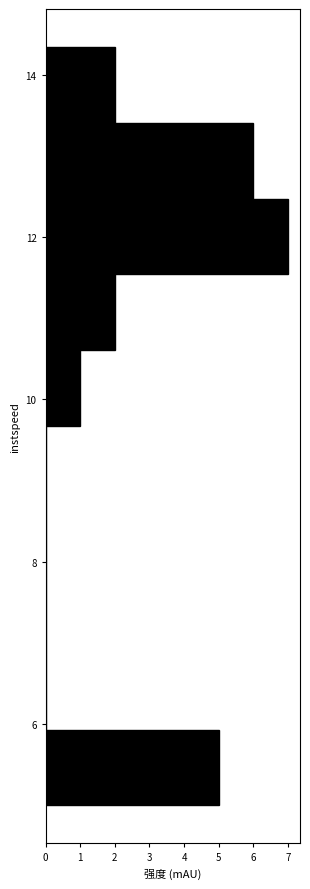

Over which range of the y-axis is the bar longest?

11.6 to 12.4